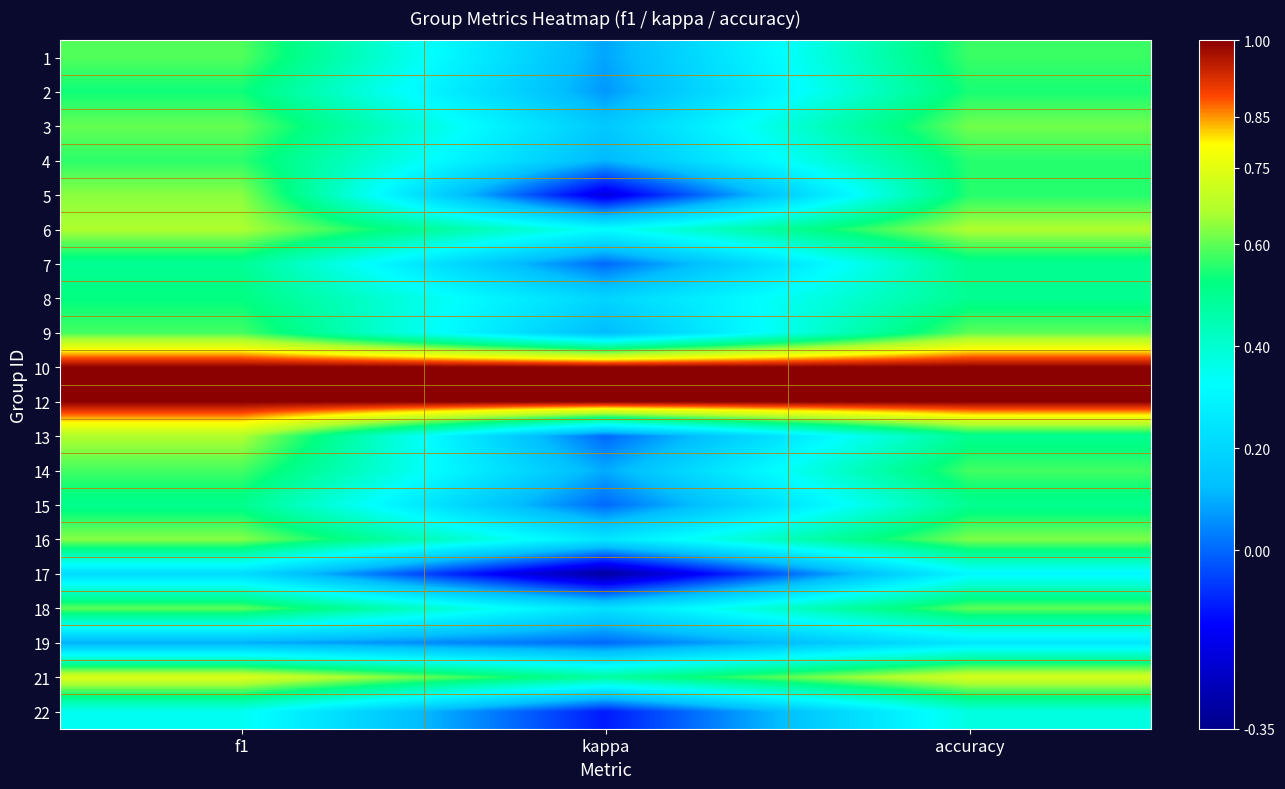

Reading left to right, list all the values displayed in this chart.

1: f1=0.6	kappa=0.1	accuracy=0.6
2: f1=0.5	kappa=0.1	accuracy=0.5
3: f1=0.6	kappa=0.2	accuracy=0.6
4: f1=0.6	kappa=0.1	accuracy=0.6
5: f1=0.6	kappa=-0.2	accuracy=0.6
6: f1=0.7	kappa=0.3	accuracy=0.7
7: f1=0.5	kappa=0.0	accuracy=0.5
8: f1=0.5	kappa=0.2	accuracy=0.5
9: f1=0.6	kappa=0.1	accuracy=0.6
10: f1=1.0	kappa=1.0	accuracy=1.0
12: f1=1.0	kappa=1.0	accuracy=1.0
13: f1=0.7	kappa=0.0	accuracy=0.5
14: f1=0.6	kappa=0.1	accuracy=0.6
15: f1=0.5	kappa=0.0	accuracy=0.5
16: f1=0.6	kappa=0.2	accuracy=0.6
17: f1=0.2	kappa=-0.3	accuracy=0.3
18: f1=0.6	kappa=0.2	accuracy=0.6
19: f1=0.1	kappa=0.0	accuracy=0.2
21: f1=0.7	kappa=0.5	accuracy=0.7
22: f1=0.3	kappa=-0.1	accuracy=0.4